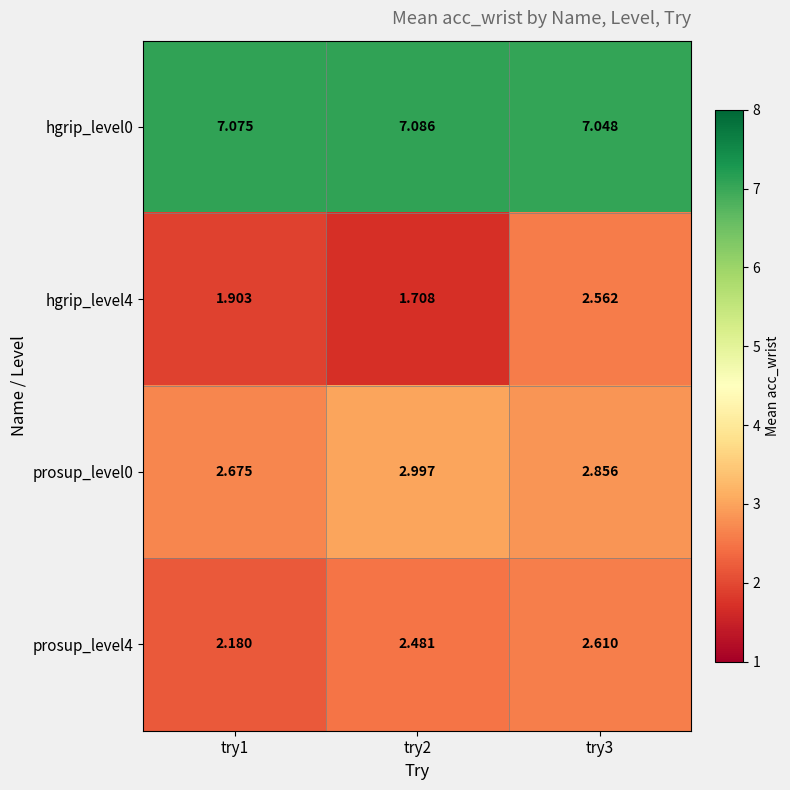

Is the value of hgrip_level0 at try1 greater than the value of prosup_level0 at try2?

Yes